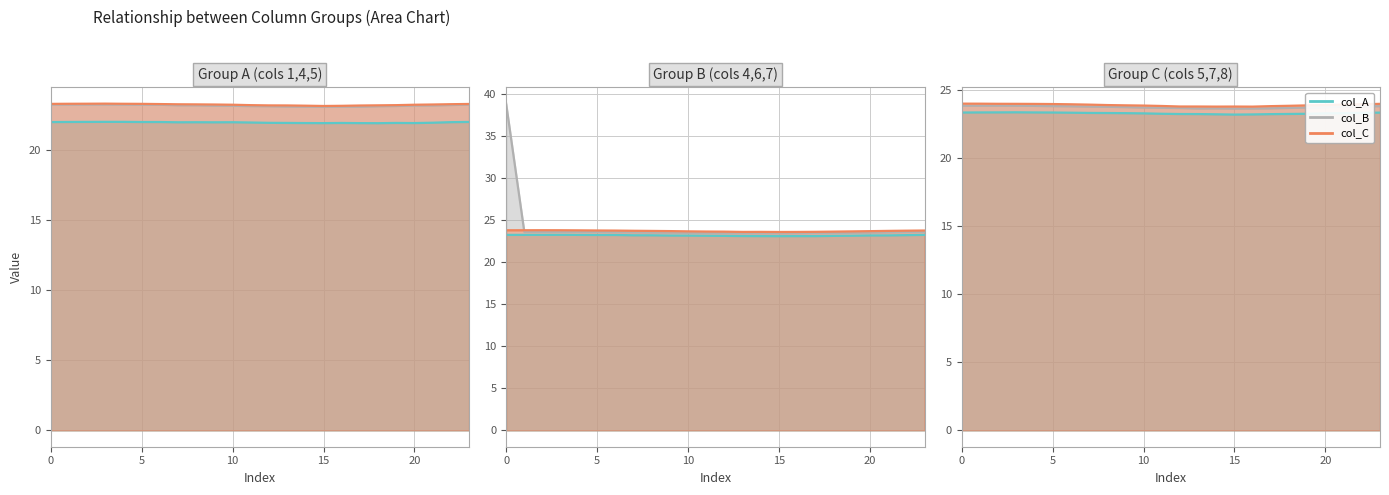

At which category does 4 reach its first local valley?

15